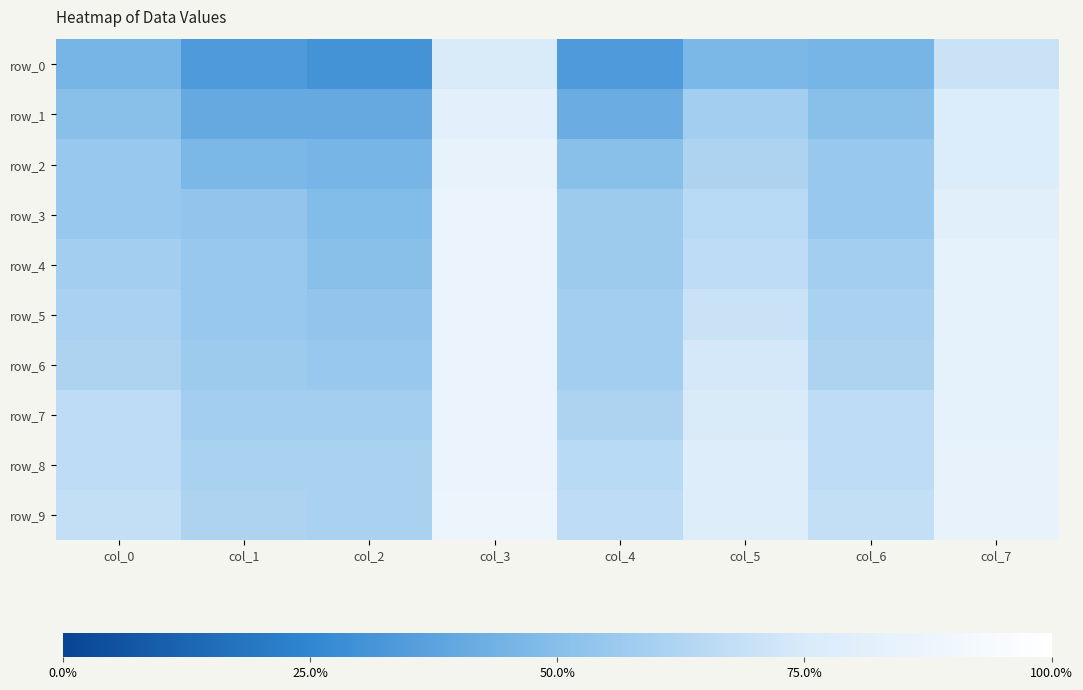

The row_3 series shows 0.8 at col_1. True or false?

False